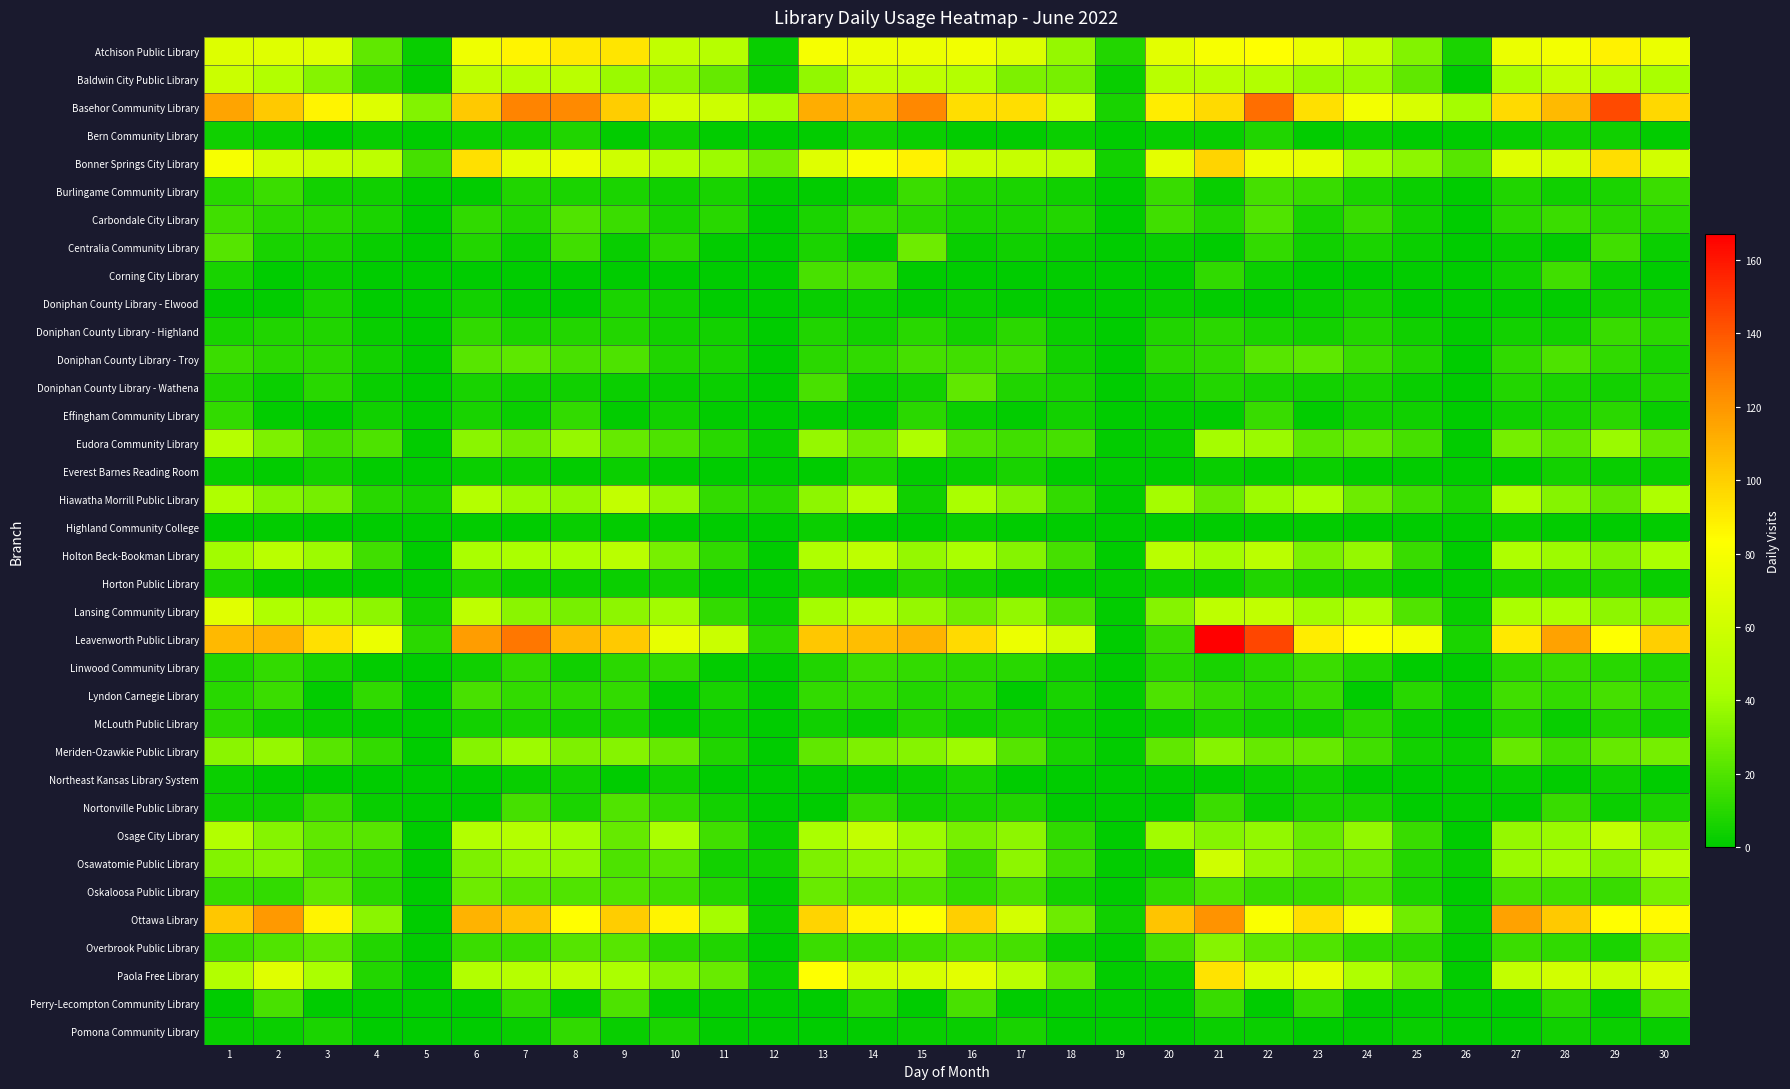

Rank the series by their maximum value, from highest to lowest.

Leavenworth Public Library, Basehor Community Library, Ottawa Library, Bonner Springs City Library, Paola Free Library, Atchison Public Library, Lansing Community Library, Osawatomie Public Library, Baldwin City Public Library, Hiawatha Morrill Public Library, Osage City Library, Holton Beck-Bookman Library, Eudora Community Library, Meriden-Ozawkie Public Library, Overbrook Public Library, Oskaloosa Public Library, Centralia Community Library, Doniphan County Library - Wathena, Doniphan County Library - Troy, Perry-Lecompton Community Library, Carbondale City Library, Nortonville Public Library, Lyndon Carnegie Library, Corning City Library, Burlingame Community Library, Linwood Community Library, Doniphan County Library - Highland, Effingham Community Library, Pomona Community Library, McLouth Public Library, Bern Community Library, Horton Public Library, Doniphan County Library - Elwood, Everest Barnes Reading Room, Northeast Kansas Library System, Highland Community College